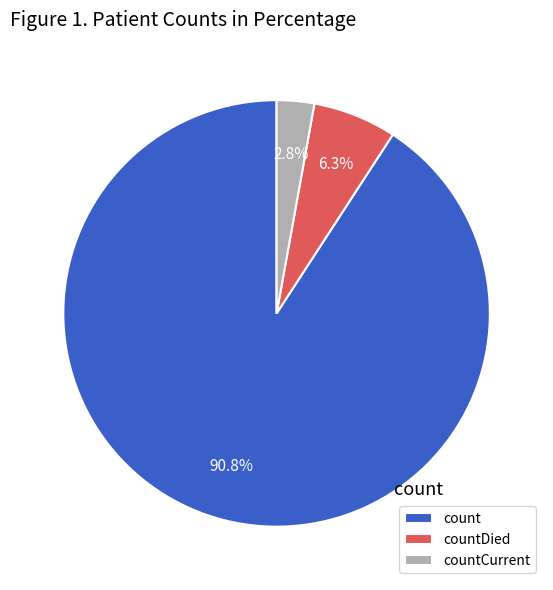

What percentage is the count slice, to the nearest percent?

91%